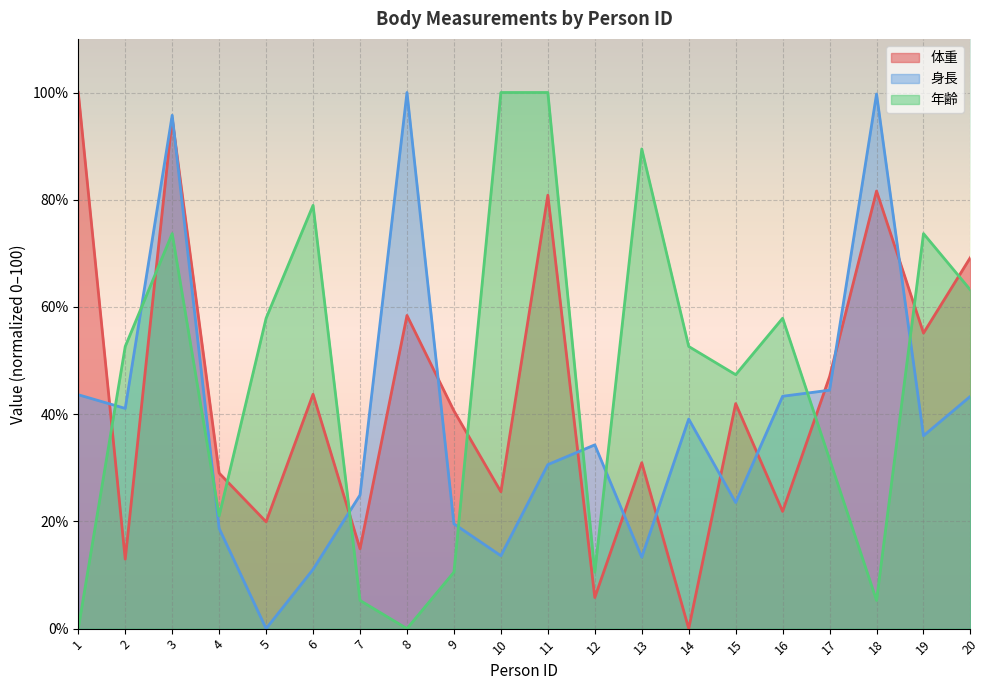

What is the value of the 体重 point at the 16th from the left?

21.9